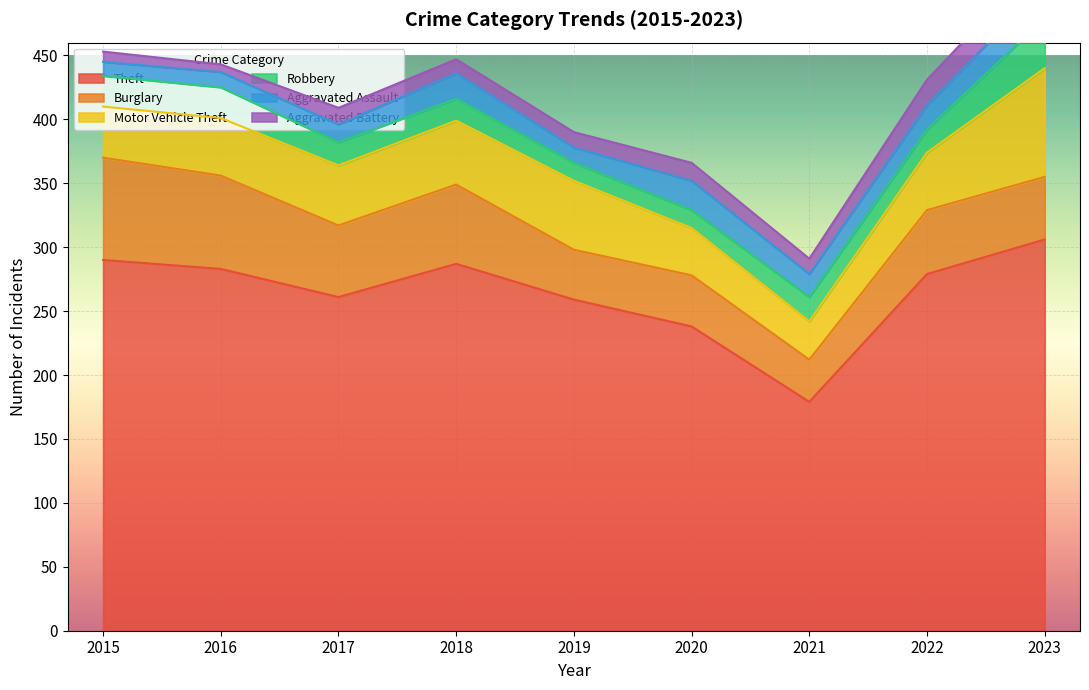

What is the difference between the maximum and second lowest values in the Theft series?

68